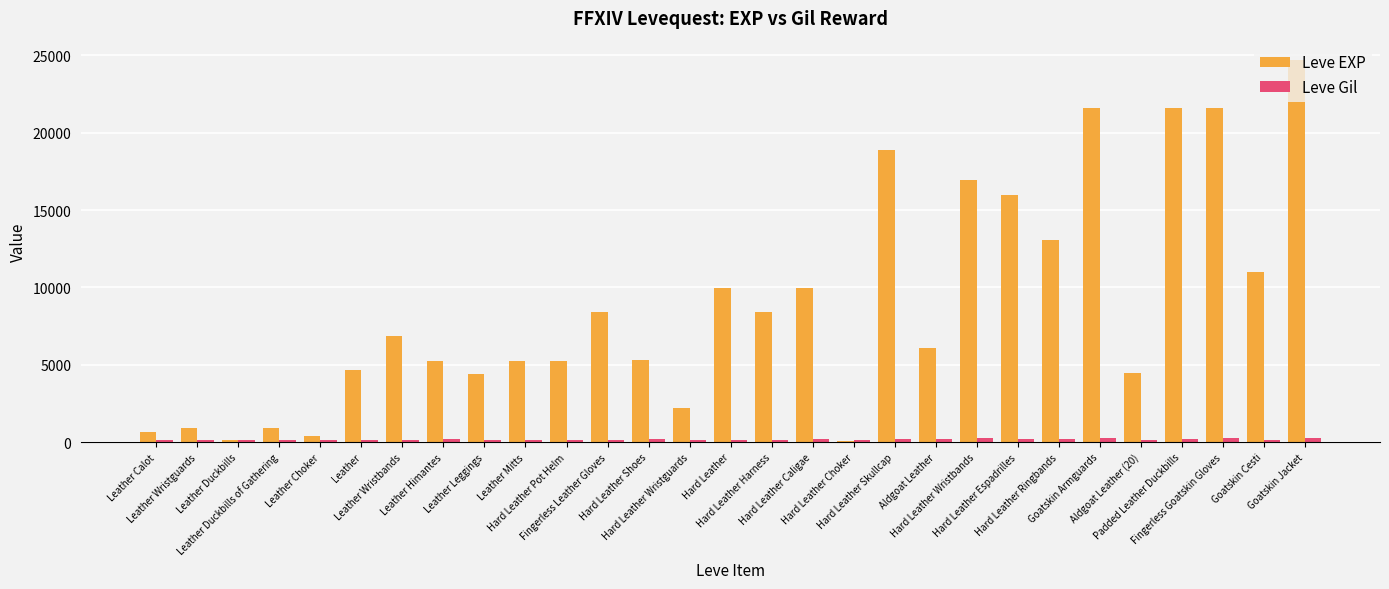

List the series in order of their overall mean, lowest first.

Leve Gil, Leve EXP